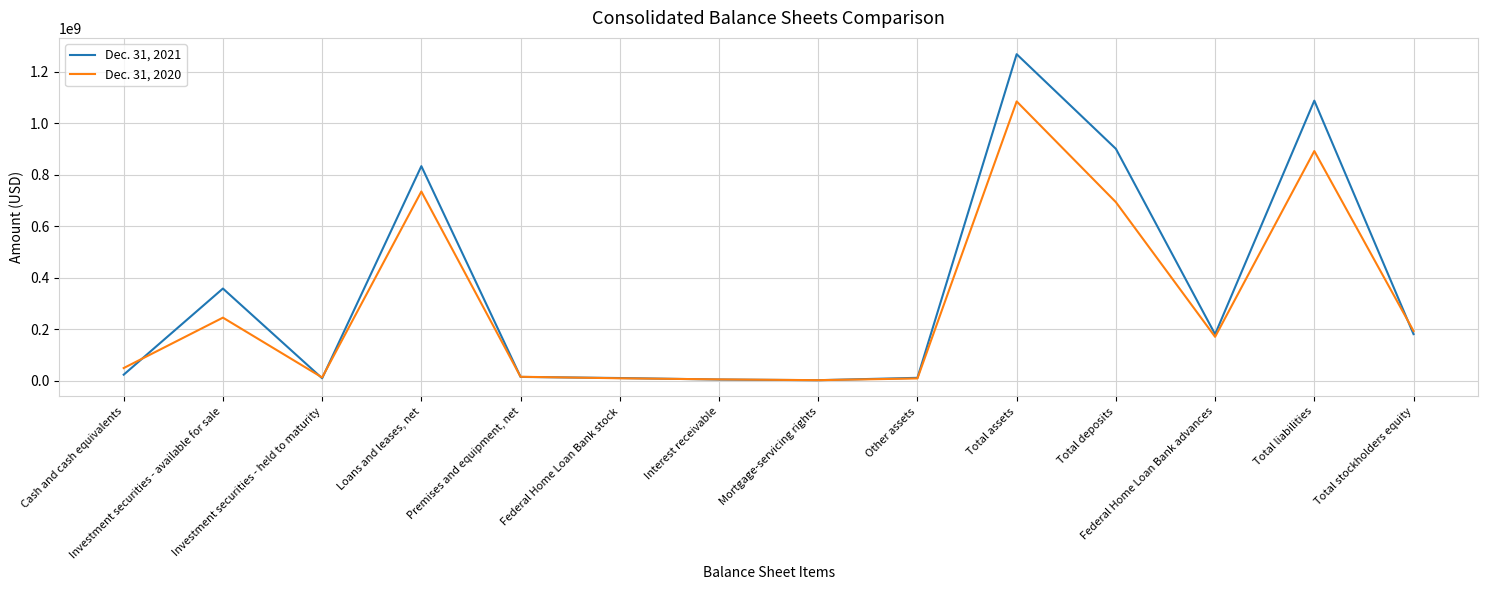

What is the average value of the Dec. 31, 2020 series?

293579356